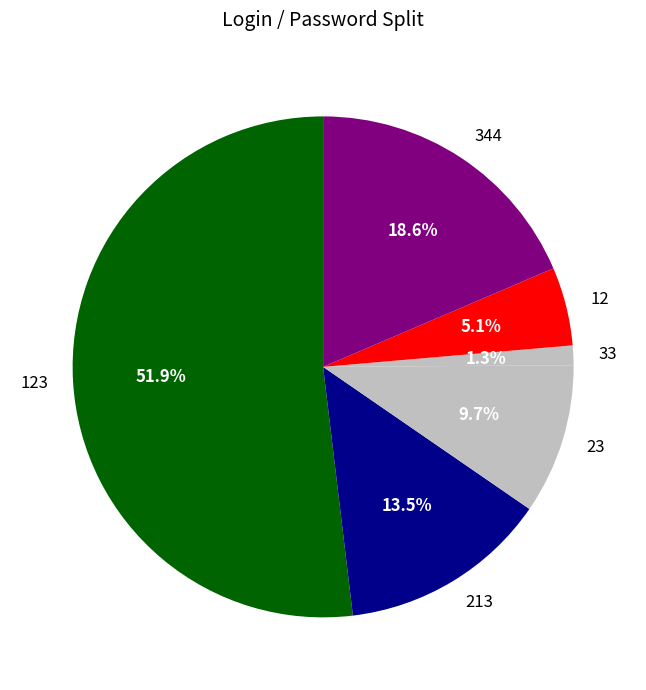

To the nearest percent, what is the difference between the 33 and 12 slice percentages?

4%